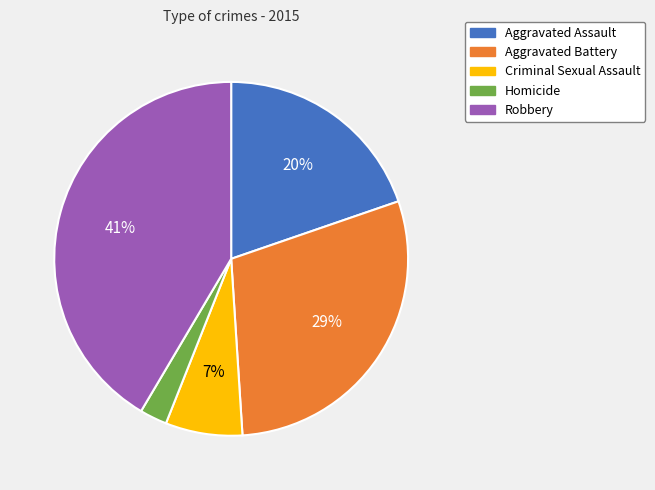

How many segments does this pie chart have?

5